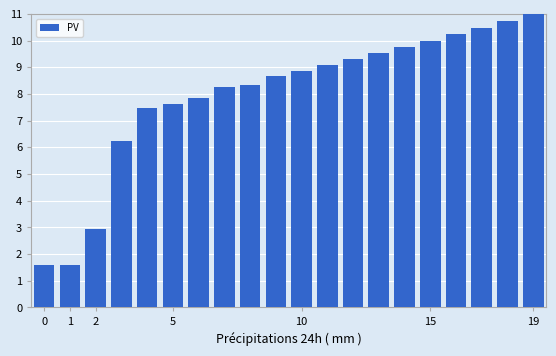

What is the average value?

8.0